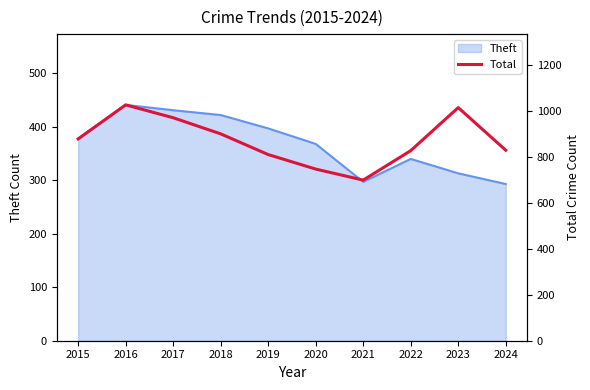

Which label corresponds to the largest value in the chart?

2016